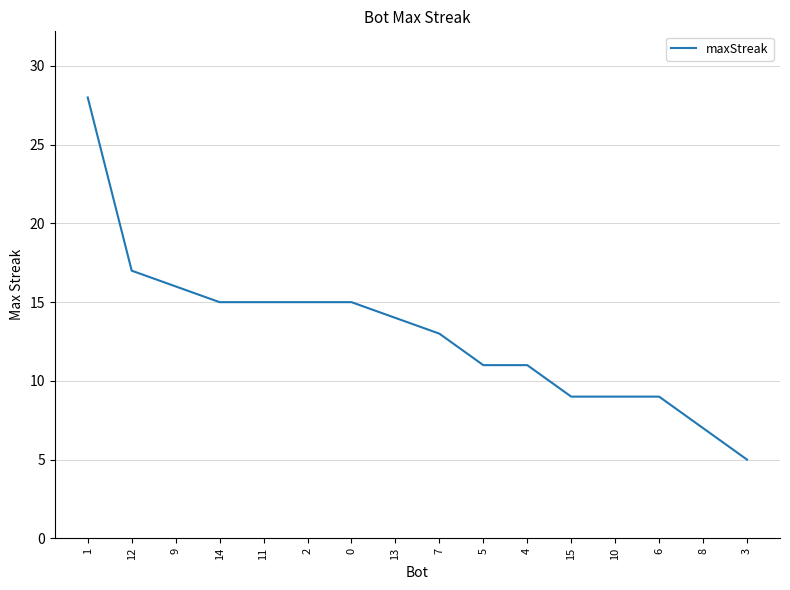

What position from the left is 9?

3